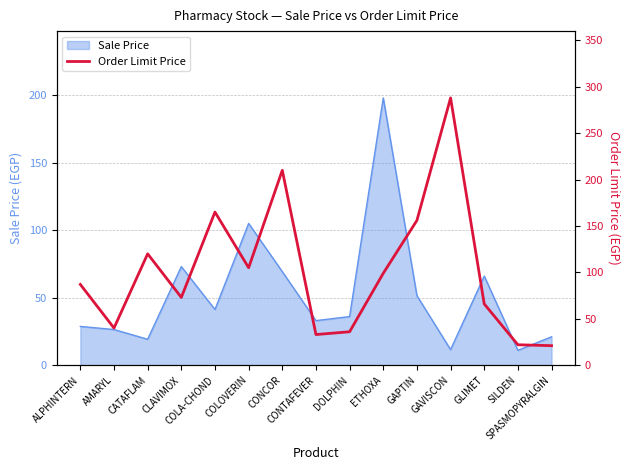

Reading left to right, what are all the values shown in this chart?

ALPHINTERN=87	AMARYL=40	CATAFLAM=120	CLAVIMOX=73	COLA-CHOND=165	COLOVERIN=105	CONCOR=210	CONTAFEVER=33	DOLPHIN=36	ETHOXA=99	GAPTIN=156	GAVISCON=288	GLIMET=66	SILDEN=22	SPASMOPYRALGIN=21